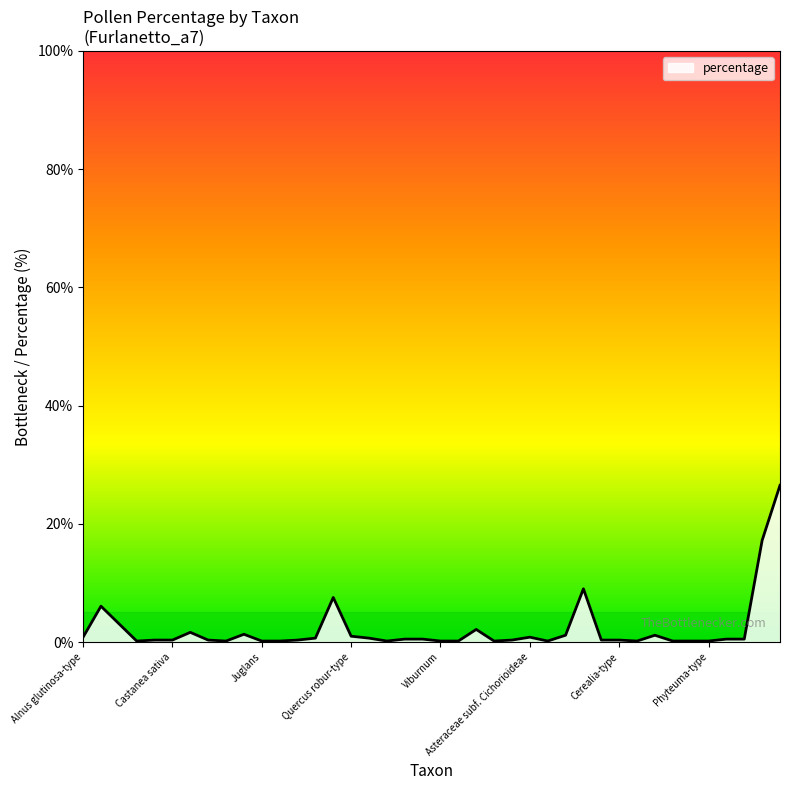

What is the difference between the maximum and minimum values?

26.4